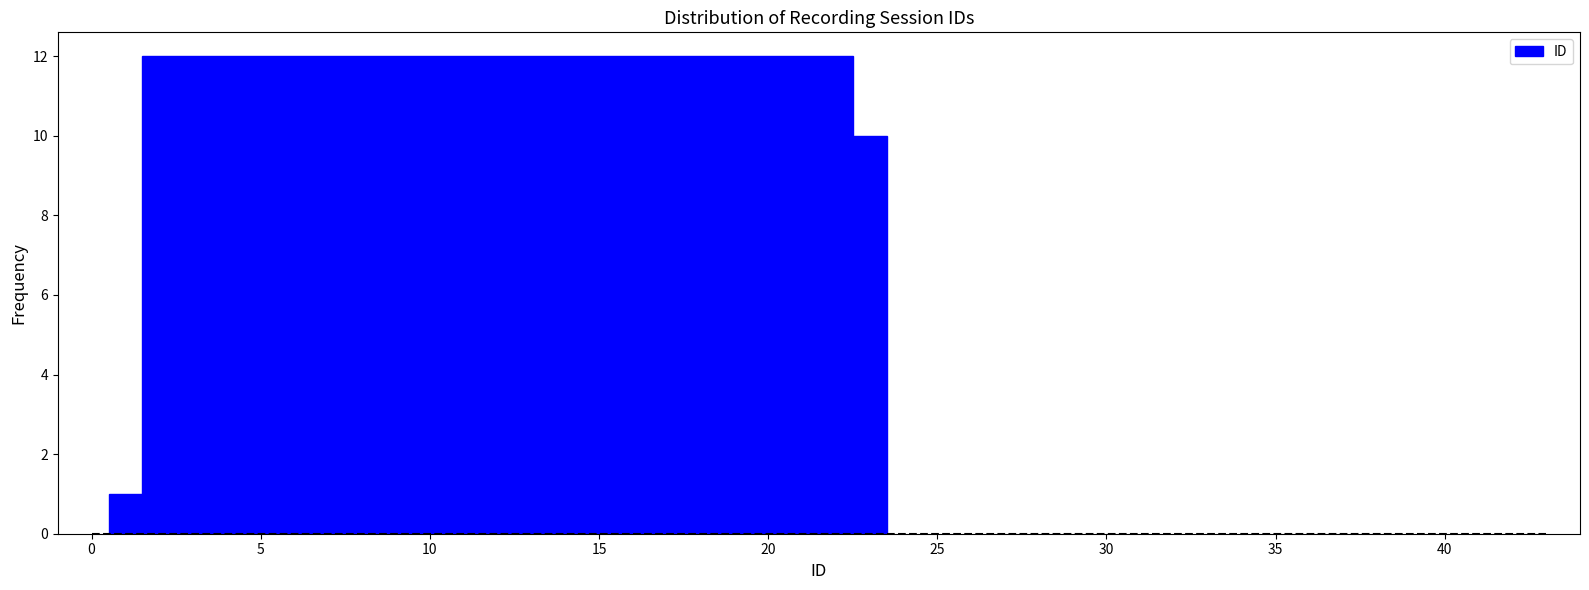

Around what value on the x-axis is the tallest bar? Give the approximate position of its centre, as read against the axis.

12.0